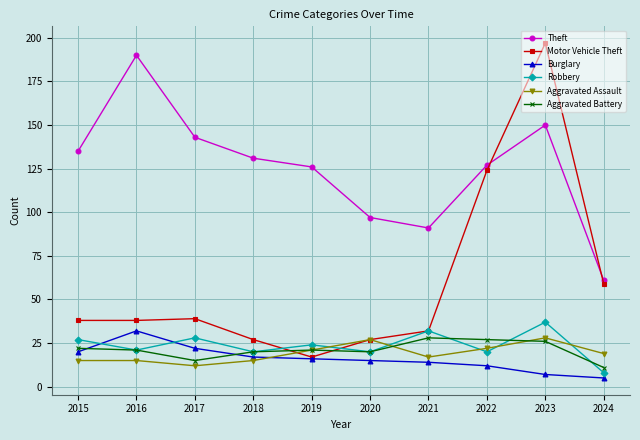

Where is Robbery nearest to the value 22?

2016